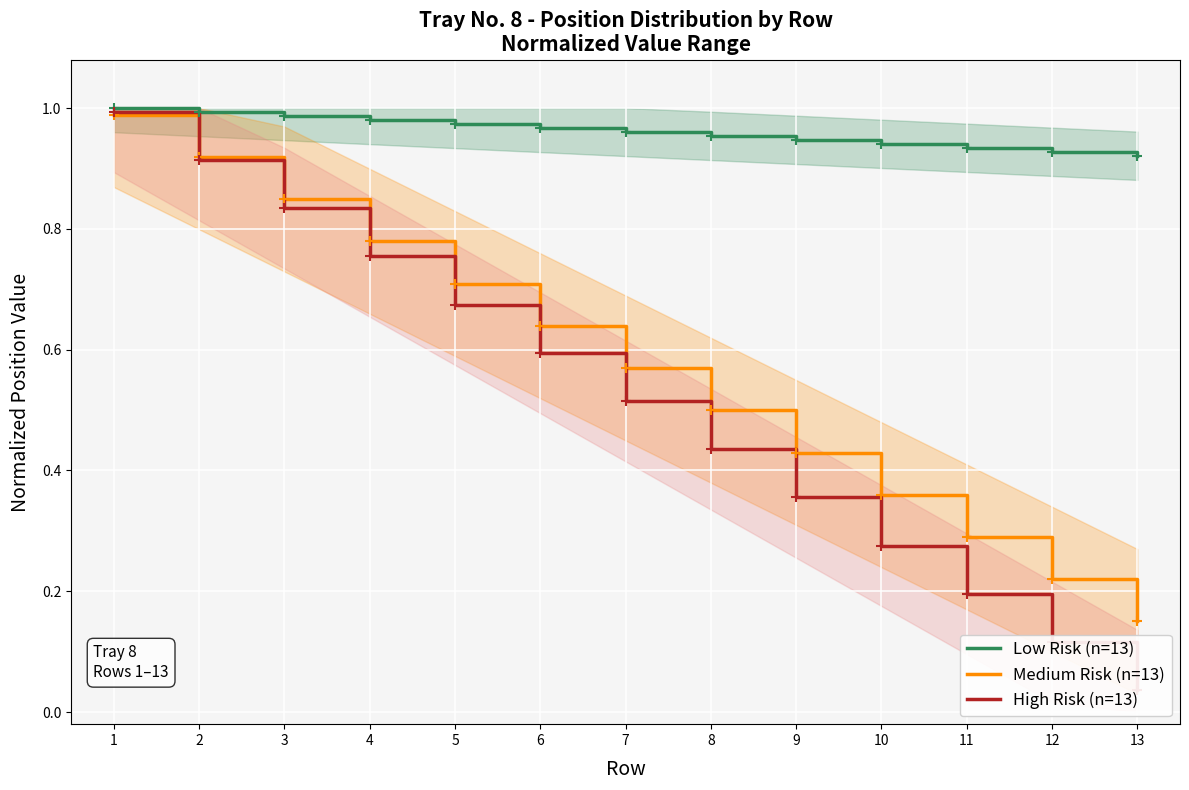

Is the value of High Risk (n=13) at 9 greater than the value of Low Risk (n=13) at 1?

No